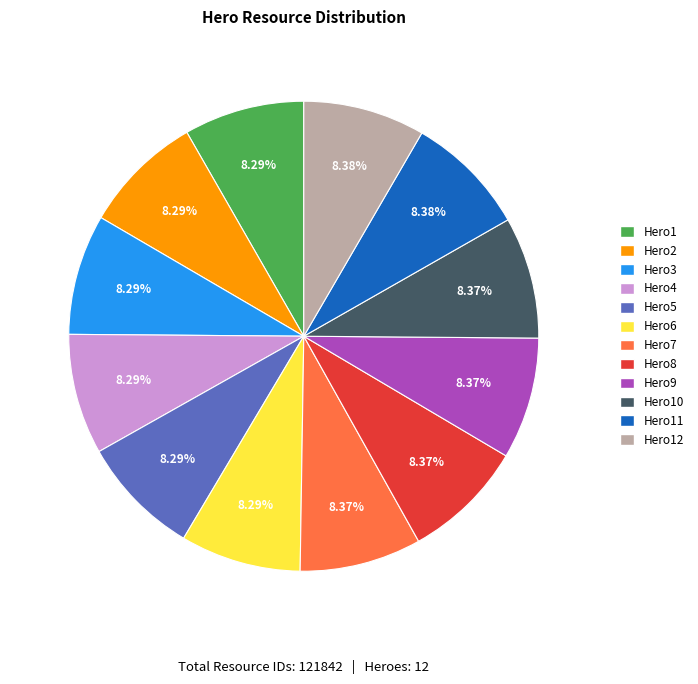

What percentage is the Hero11 slice, to the nearest percent?

8%